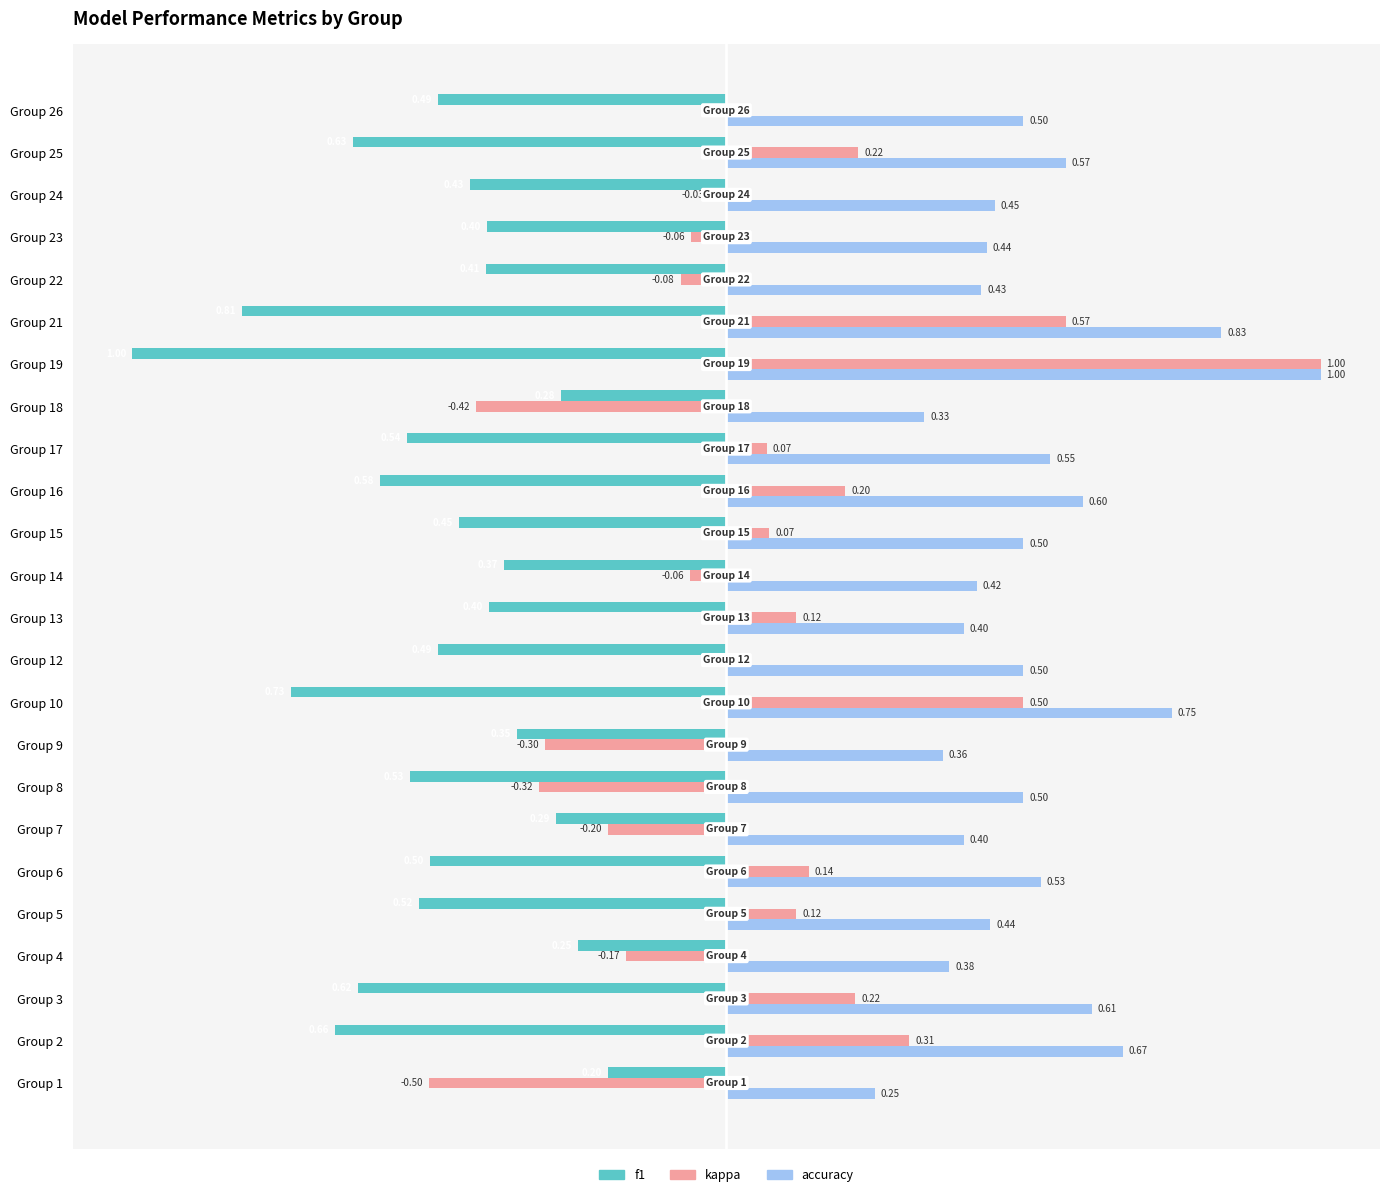

Between Group 8 and Group 12, which series saw the biggest shift?

kappa